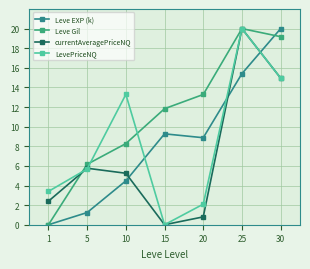

Between 5 and 30, which series saw the biggest shift?

Leve EXP (k)